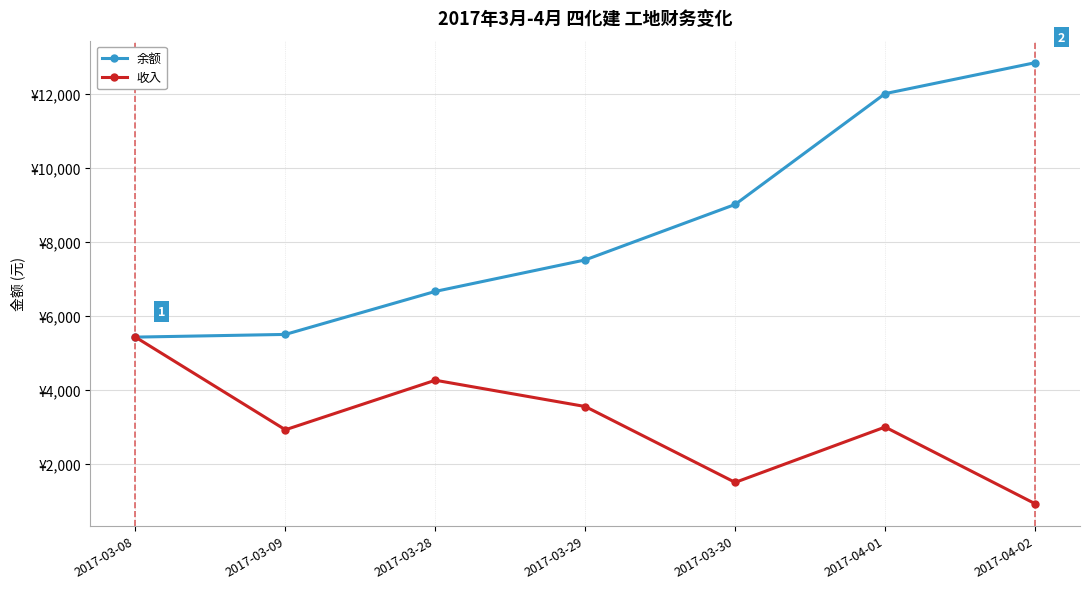

What is the maximum value shown in the chart?

12850